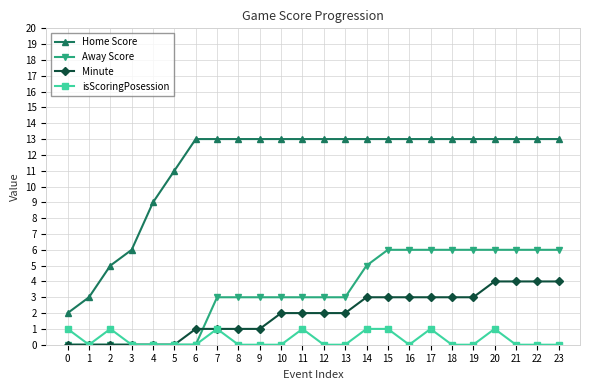

What is the approximate value of Away Score at 11?

3